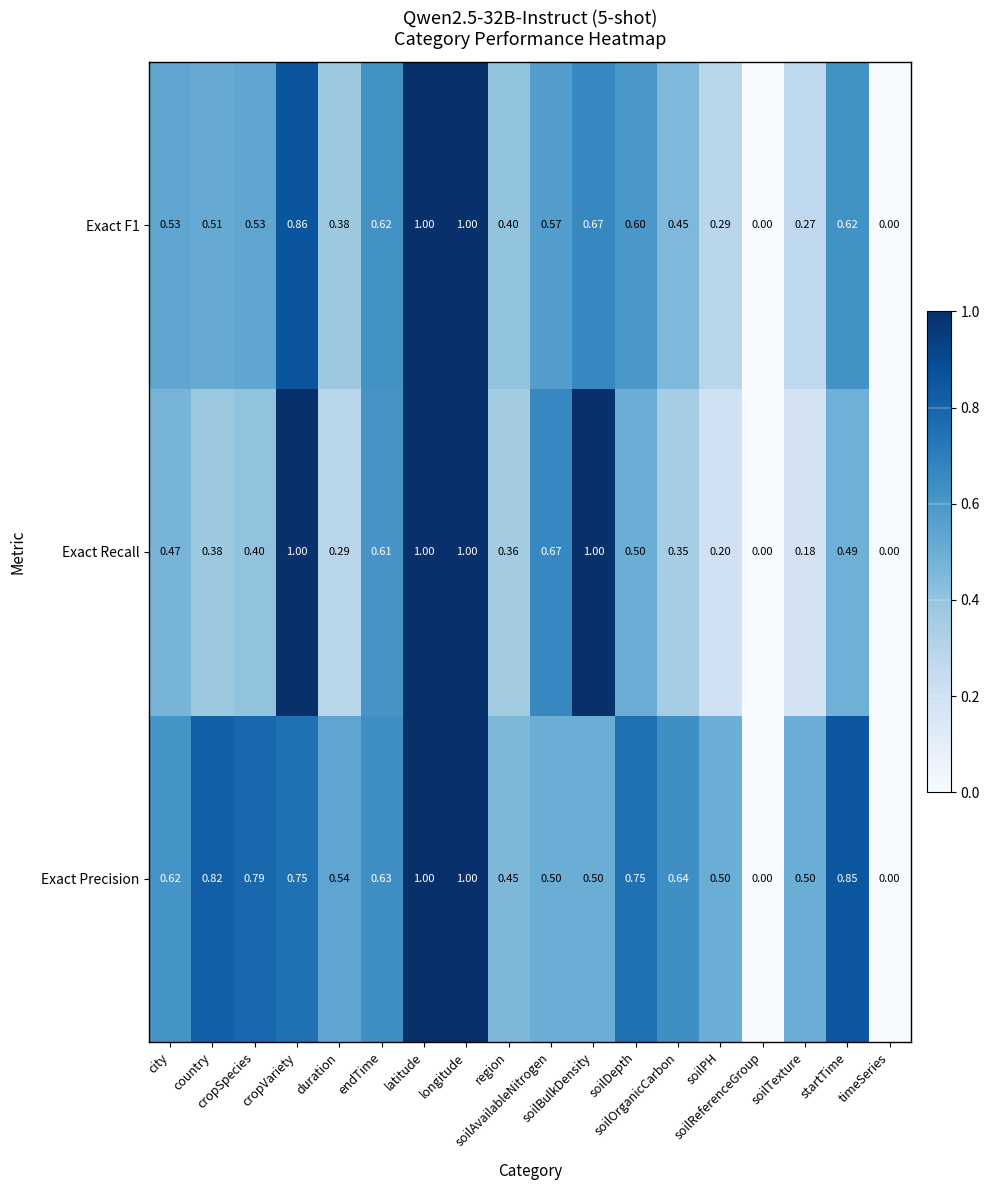

Which series has the largest total across all categories?

Exact Precision